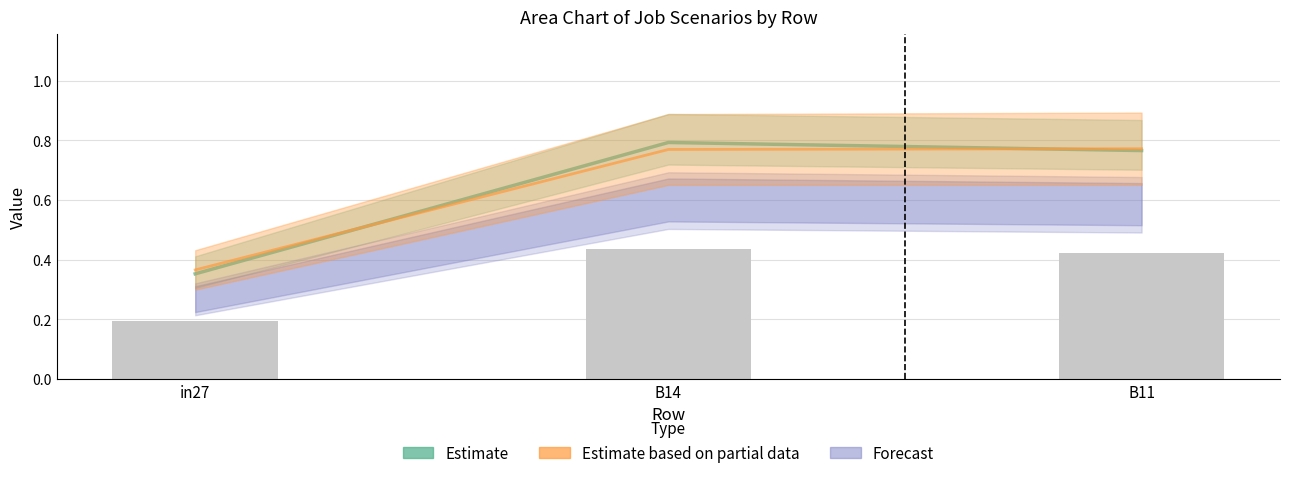

Are the bars horizontal?

No